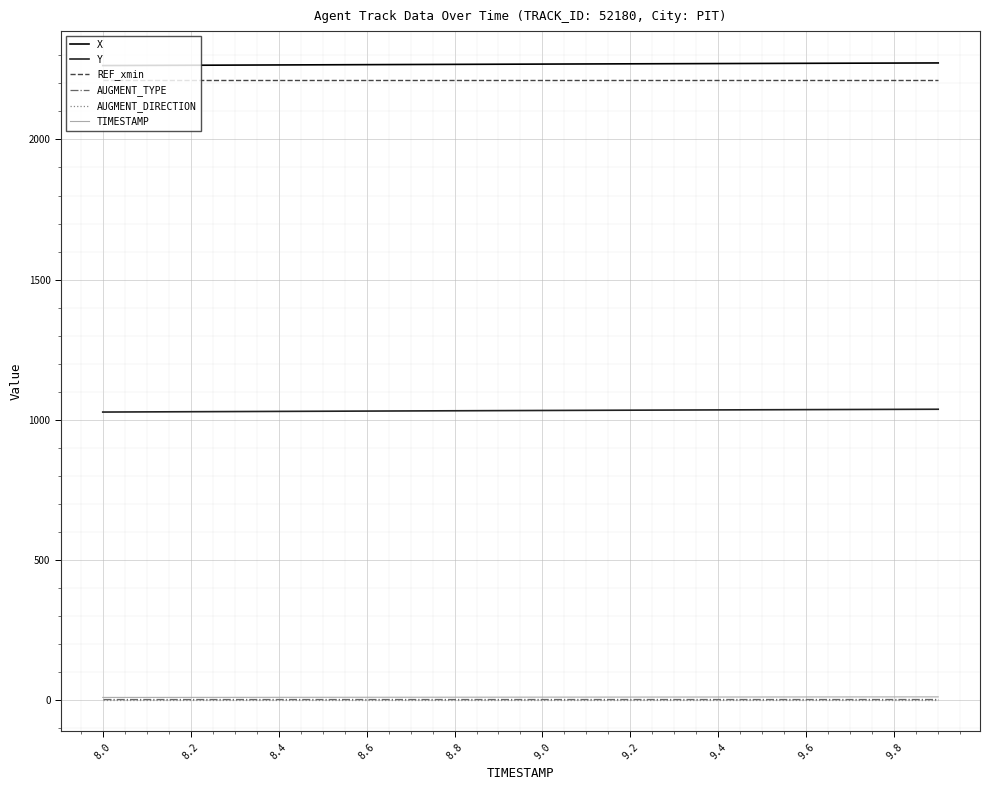

True or false: X and AUGMENT_TYPE cross at least once.

False